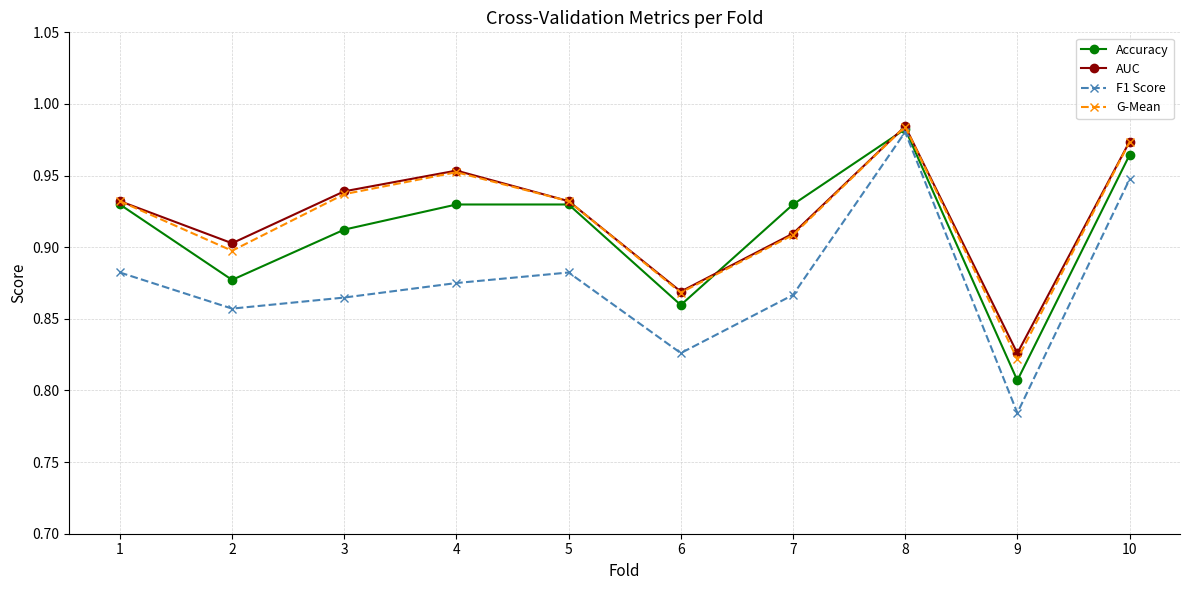

Is it true that G-Mean equals 1.4 at 8?

False